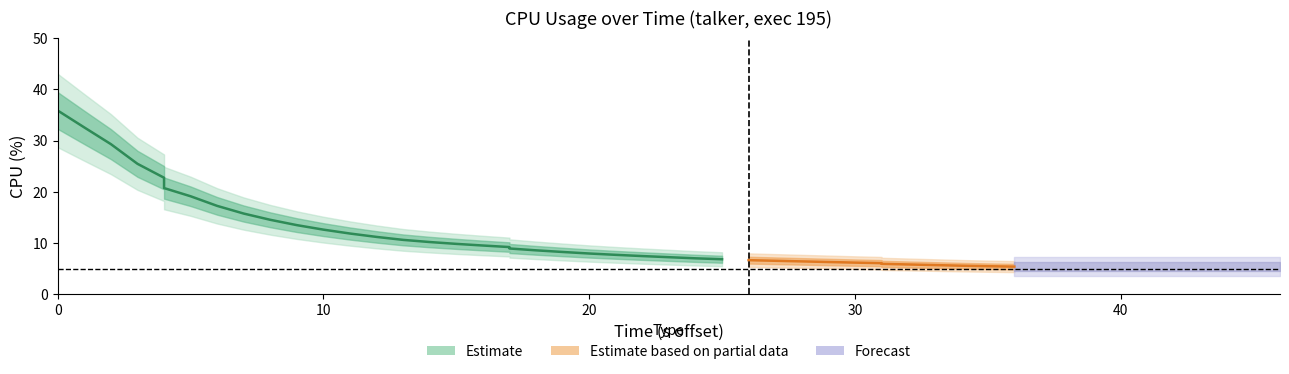

Approximately how many times larger is the value at 15 compared to 11?

0.8